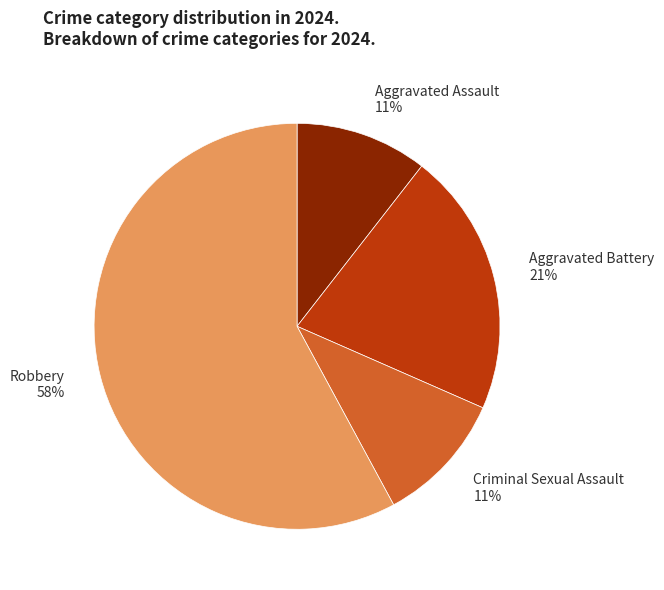

How many segments does this pie chart have?

4